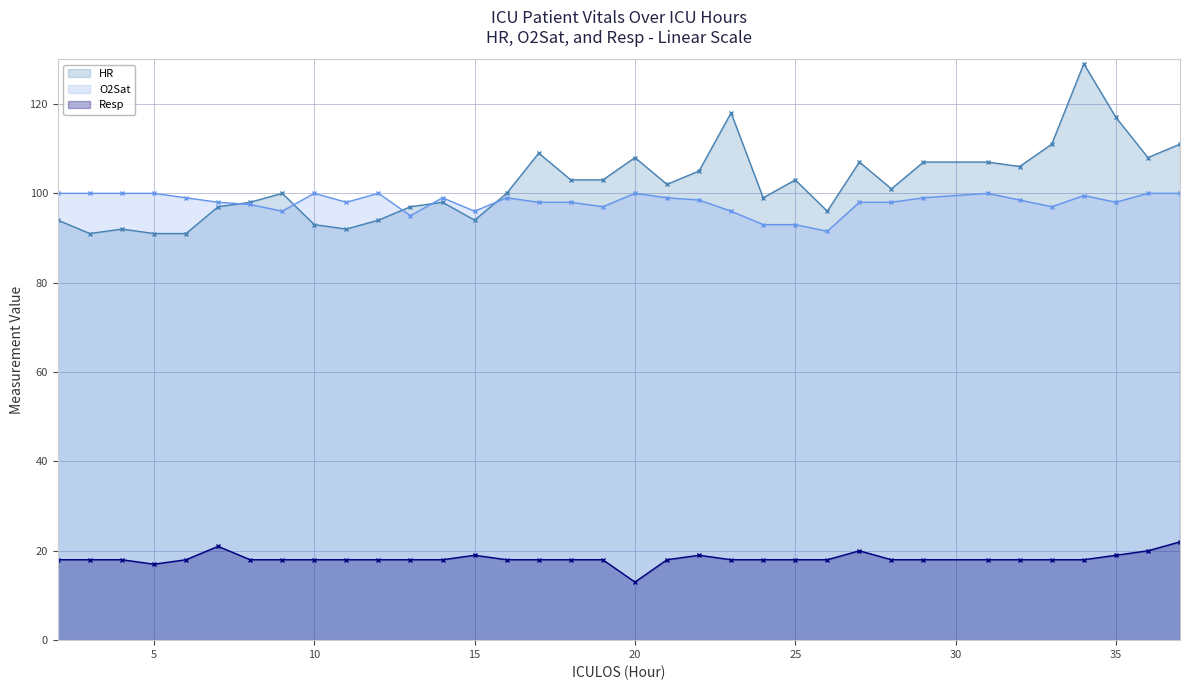

At how many categories does at least one series exceed 69?

35